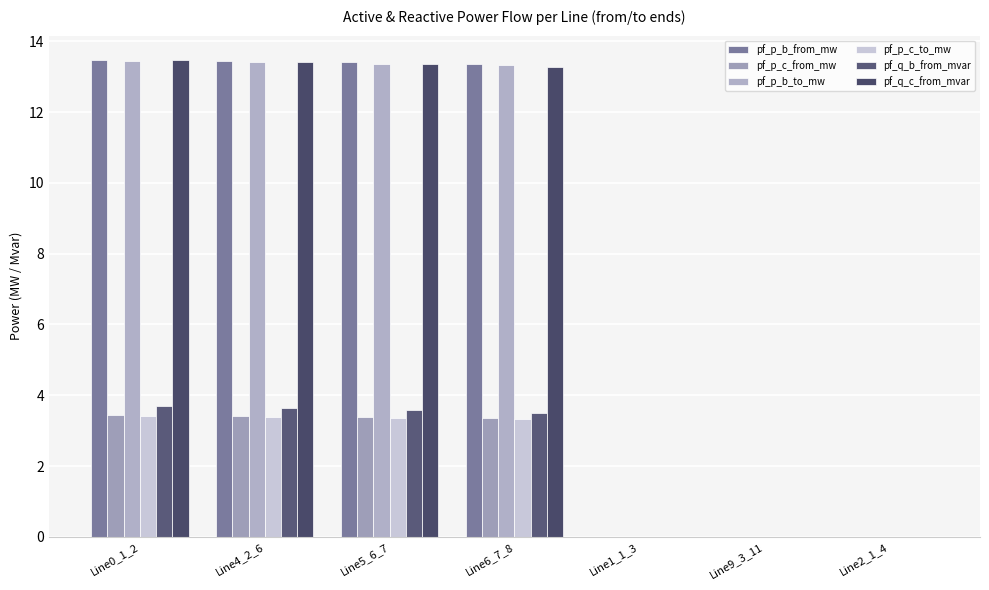

What are all the series names shown in the legend?

pf_p_b_from_mw, pf_p_c_from_mw, pf_p_b_to_mw, pf_p_c_to_mw, pf_q_b_from_mvar, pf_q_c_from_mvar